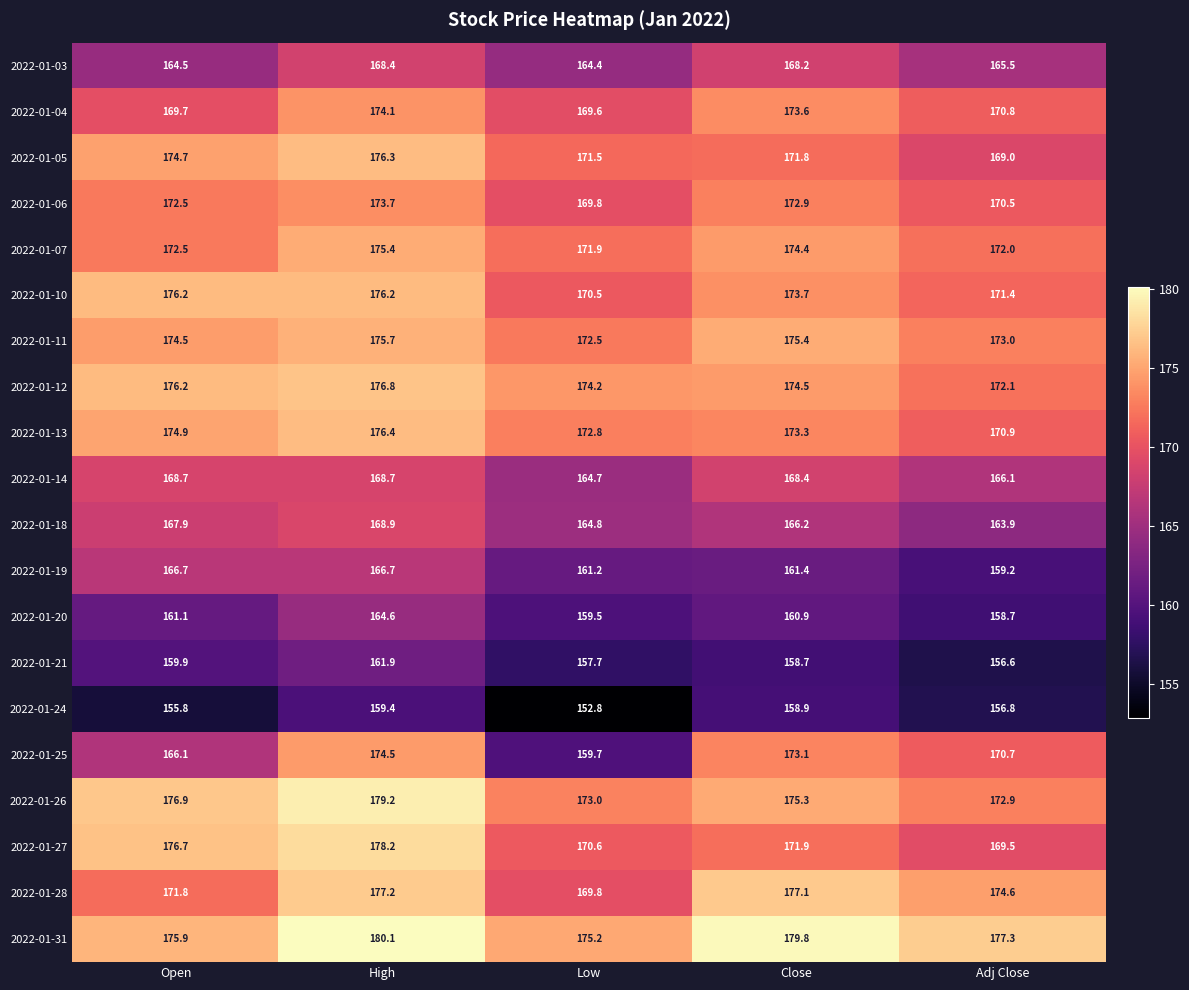

At how many categories does at least one series exceed 156?

5